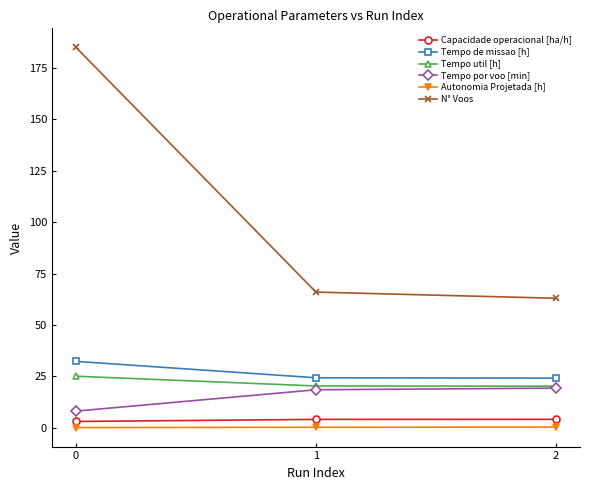

What is the value of the Tempo util [h] point at the 2nd from the left?

20.4